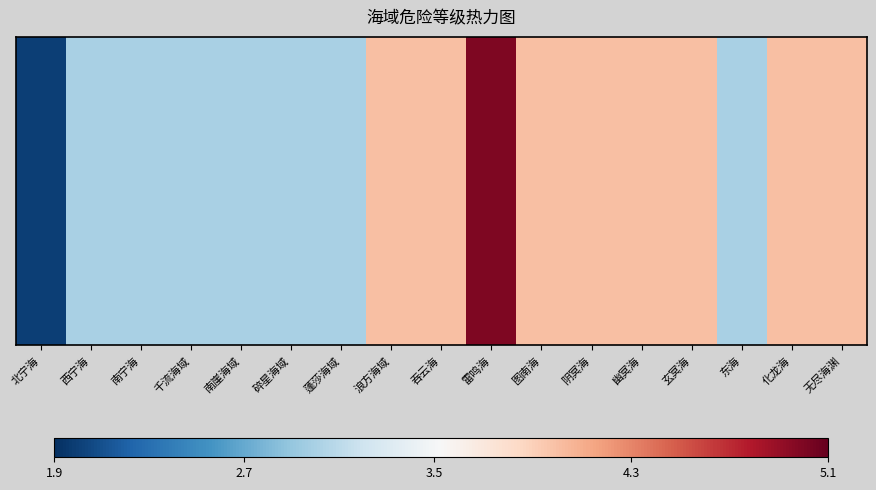

How many negative values are there?

8